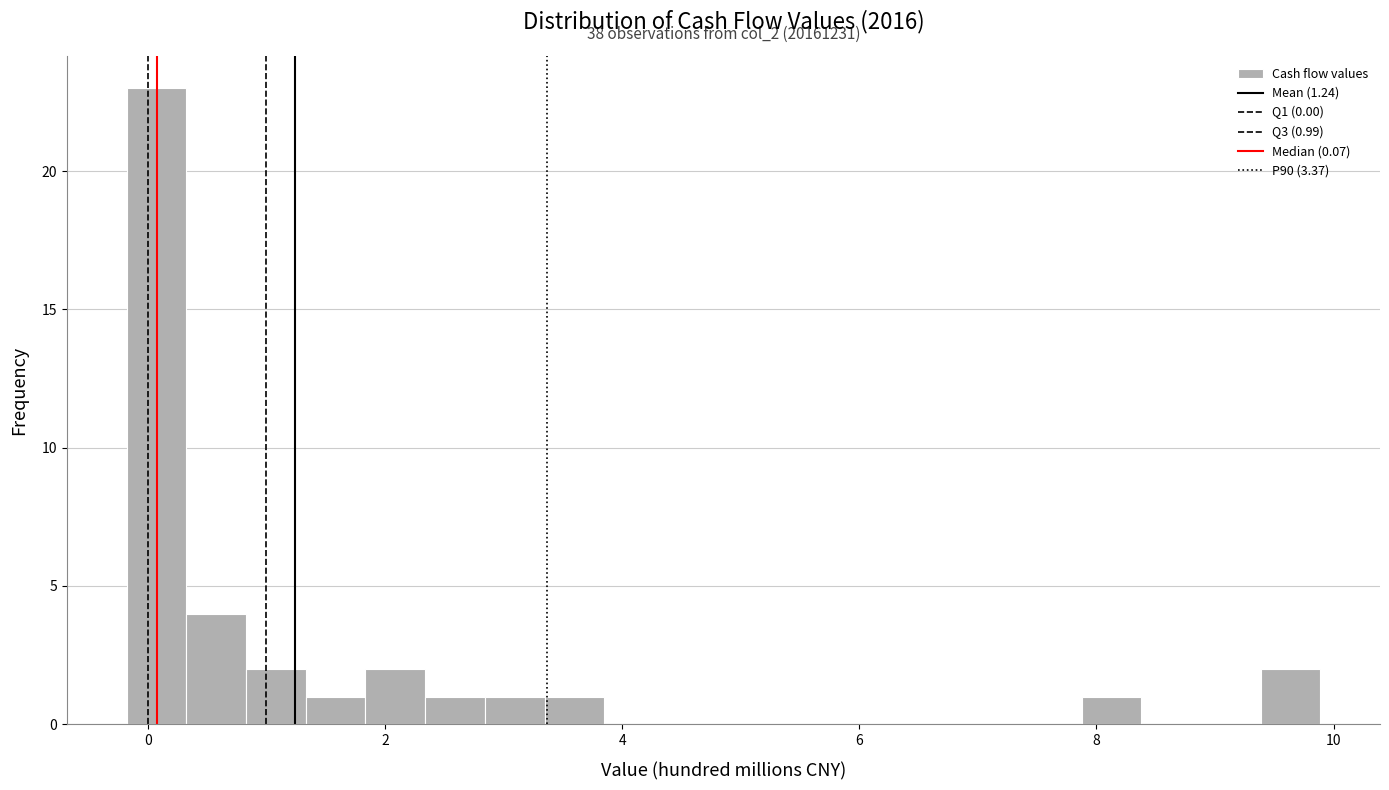

Read against the x-axis, roughly where is the centre of the tallest bar?

0.0